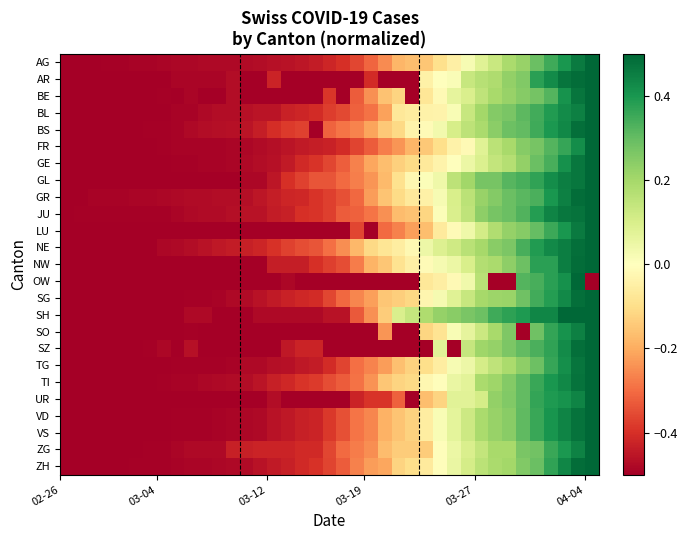

Reading left to right, transcribe all the data shown in this chart.

AG: -0.5	-0.5	-0.5	-0.5	-0.5	-0.5	-0.5	-0.5	-0.5	-0.5	-0.5	-0.5	-0.5	-0.5	-0.5	-0.5	-0.5	-0.5	-0.4	-0.4	-0.4	-0.4	-0.3	-0.3	-0.2	-0.2	-0.2	-0.1	-0.0	0.0	0.1	0.1	0.2	0.2	0.3	0.3	0.4	0.5	0.5
AR: -0.5	-0.5	-0.5	-0.5	-0.5	-0.5	-0.5	-0.5	-0.5	-0.5	-0.5	-0.5	-0.5	-0.5	-0.5	-0.4	-0.5	-0.5	-0.5	-0.5	-0.5	-0.5	-0.4	-0.5	-0.5	-0.5	-0.0	0.0	0.0	0.1	0.2	0.2	0.2	0.3	0.4	0.4	0.5	0.5	0.5
BE: -0.5	-0.5	-0.5	-0.5	-0.5	-0.5	-0.5	-0.5	-0.5	-0.5	-0.5	-0.5	-0.5	-0.5	-0.5	-0.5	-0.5	-0.5	-0.5	-0.4	-0.5	-0.3	-0.2	-0.2	-0.1	-0.5	-0.1	-0.0	0.1	0.1	0.1	0.2	0.2	0.2	0.3	0.3	0.4	0.5	0.5
BL: -0.5	-0.5	-0.5	-0.5	-0.5	-0.5	-0.5	-0.5	-0.5	-0.5	-0.5	-0.5	-0.5	-0.5	-0.5	-0.5	-0.4	-0.4	-0.4	-0.4	-0.4	-0.3	-0.3	-0.2	-0.1	-0.1	-0.0	-0.0	0.0	0.1	0.2	0.3	0.3	0.3	0.3	0.4	0.4	0.4	0.5
BS: -0.5	-0.5	-0.5	-0.5	-0.5	-0.5	-0.5	-0.5	-0.5	-0.5	-0.5	-0.5	-0.5	-0.5	-0.4	-0.4	-0.4	-0.4	-0.5	-0.3	-0.3	-0.3	-0.2	-0.1	-0.1	-0.0	-0.0	0.0	0.1	0.2	0.2	0.2	0.3	0.3	0.4	0.4	0.4	0.5	0.5
FR: -0.5	-0.5	-0.5	-0.5	-0.5	-0.5	-0.5	-0.5	-0.5	-0.5	-0.5	-0.5	-0.5	-0.5	-0.5	-0.5	-0.5	-0.4	-0.4	-0.4	-0.4	-0.4	-0.3	-0.3	-0.2	-0.2	-0.1	-0.1	-0.0	-0.0	0.1	0.2	0.2	0.2	0.3	0.3	0.4	0.4	0.5
GE: -0.5	-0.5	-0.5	-0.5	-0.5	-0.5	-0.5	-0.5	-0.5	-0.5	-0.5	-0.5	-0.5	-0.5	-0.5	-0.5	-0.4	-0.4	-0.4	-0.4	-0.3	-0.3	-0.2	-0.2	-0.1	-0.1	-0.1	-0.0	-0.0	0.1	0.1	0.1	0.2	0.2	0.3	0.3	0.4	0.5	0.5
GL: -0.5	-0.5	-0.5	-0.5	-0.5	-0.5	-0.5	-0.5	-0.5	-0.5	-0.5	-0.5	-0.5	-0.5	-0.5	-0.5	-0.4	-0.4	-0.3	-0.3	-0.3	-0.3	-0.2	-0.2	-0.1	-0.0	0.0	0.0	0.2	0.2	0.3	0.3	0.3	0.3	0.4	0.4	0.5	0.5	0.5
GR: -0.5	-0.5	-0.5	-0.5	-0.5	-0.5	-0.5	-0.5	-0.5	-0.5	-0.5	-0.5	-0.5	-0.5	-0.5	-0.4	-0.4	-0.4	-0.4	-0.4	-0.3	-0.3	-0.2	-0.2	-0.1	-0.1	-0.0	0.0	0.1	0.2	0.2	0.3	0.3	0.3	0.3	0.4	0.4	0.5	0.5
JU: -0.5	-0.5	-0.5	-0.5	-0.5	-0.5	-0.5	-0.5	-0.5	-0.5	-0.5	-0.5	-0.5	-0.5	-0.5	-0.4	-0.4	-0.4	-0.4	-0.4	-0.3	-0.3	-0.3	-0.2	-0.2	-0.2	-0.1	0.0	0.1	0.2	0.2	0.3	0.3	0.3	0.4	0.4	0.5	0.5	0.5
LU: -0.5	-0.5	-0.5	-0.5	-0.5	-0.5	-0.5	-0.5	-0.5	-0.5	-0.5	-0.5	-0.5	-0.5	-0.5	-0.5	-0.5	-0.5	-0.5	-0.5	-0.5	-0.4	-0.5	-0.3	-0.3	-0.2	-0.2	-0.1	-0.0	0.0	0.1	0.2	0.2	0.2	0.3	0.4	0.4	0.5	0.5
NE: -0.5	-0.5	-0.5	-0.5	-0.5	-0.5	-0.5	-0.5	-0.5	-0.5	-0.5	-0.4	-0.4	-0.4	-0.4	-0.4	-0.4	-0.3	-0.3	-0.3	-0.2	-0.2	-0.1	-0.1	-0.1	-0.0	0.0	0.1	0.1	0.2	0.2	0.2	0.3	0.3	0.4	0.4	0.5	0.5	0.5
NW: -0.5	-0.5	-0.5	-0.5	-0.5	-0.5	-0.5	-0.5	-0.5	-0.5	-0.5	-0.5	-0.5	-0.5	-0.5	-0.4	-0.4	-0.4	-0.4	-0.4	-0.3	-0.3	-0.2	-0.2	-0.1	-0.0	-0.0	0.0	0.1	0.1	0.2	0.2	0.2	0.3	0.4	0.4	0.4	0.5	0.5
OW: -0.5	-0.5	-0.5	-0.5	-0.5	-0.5	-0.5	-0.5	-0.5	-0.5	-0.5	-0.5	-0.5	-0.5	-0.5	-0.5	-0.5	-0.5	-0.5	-0.5	-0.5	-0.5	-0.5	-0.5	-0.5	-0.5	-0.1	-0.1	-0.0	0.0	0.2	-0.5	-0.5	0.3	0.3	0.4	0.4	0.5	-0.5
SG: -0.5	-0.5	-0.5	-0.5	-0.5	-0.5	-0.5	-0.5	-0.5	-0.5	-0.5	-0.5	-0.5	-0.5	-0.5	-0.4	-0.4	-0.4	-0.4	-0.4	-0.3	-0.3	-0.2	-0.2	-0.1	-0.1	-0.0	0.0	0.1	0.1	0.2	0.2	0.2	0.3	0.3	0.4	0.4	0.5	0.5
SH: -0.5	-0.5	-0.5	-0.5	-0.5	-0.5	-0.5	-0.5	-0.5	-0.5	-0.5	-0.5	-0.5	-0.5	-0.5	-0.5	-0.5	-0.5	-0.5	-0.5	-0.5	-0.3	-0.2	-0.1	0.1	0.1	0.2	0.2	0.2	0.3	0.3	0.4	0.4	0.4	0.4	0.4	0.5	0.5	0.5
SO: -0.5	-0.5	-0.5	-0.5	-0.5	-0.5	-0.5	-0.5	-0.5	-0.5	-0.5	-0.5	-0.5	-0.5	-0.5	-0.5	-0.5	-0.5	-0.5	-0.5	-0.5	-0.5	-0.5	-0.2	-0.5	-0.5	-0.1	-0.1	0.0	0.1	0.1	0.2	0.3	-0.5	0.3	0.4	0.4	0.4	0.5
SZ: -0.5	-0.5	-0.5	-0.5	-0.5	-0.5	-0.5	-0.5	-0.5	-0.5	-0.5	-0.5	-0.5	-0.5	-0.5	-0.5	-0.4	-0.4	-0.4	-0.5	-0.5	-0.5	-0.5	-0.5	-0.5	-0.5	-0.5	0.1	-0.5	0.1	0.2	0.2	0.3	0.3	0.3	0.4	0.4	0.5	0.5
TG: -0.5	-0.5	-0.5	-0.5	-0.5	-0.5	-0.5	-0.5	-0.5	-0.5	-0.5	-0.5	-0.5	-0.5	-0.5	-0.5	-0.5	-0.4	-0.4	-0.4	-0.4	-0.3	-0.3	-0.2	-0.2	-0.1	-0.1	-0.1	0.0	0.0	0.1	0.2	0.2	0.2	0.3	0.4	0.4	0.5	0.5
TI: -0.5	-0.5	-0.5	-0.5	-0.5	-0.5	-0.5	-0.5	-0.5	-0.5	-0.5	-0.5	-0.5	-0.5	-0.5	-0.4	-0.4	-0.4	-0.4	-0.3	-0.3	-0.3	-0.2	-0.2	-0.1	-0.1	-0.0	-0.0	0.1	0.1	0.2	0.2	0.3	0.3	0.4	0.4	0.4	0.5	0.5
UR: -0.5	-0.5	-0.5	-0.5	-0.5	-0.5	-0.5	-0.5	-0.5	-0.5	-0.5	-0.5	-0.5	-0.5	-0.5	-0.5	-0.5	-0.5	-0.5	-0.5	-0.5	-0.4	-0.4	-0.4	-0.3	-0.5	-0.2	-0.1	0.1	0.1	0.1	0.2	0.3	0.3	0.4	0.4	0.4	0.4	0.5
VD: -0.5	-0.5	-0.5	-0.5	-0.5	-0.5	-0.5	-0.5	-0.5	-0.5	-0.5	-0.5	-0.5	-0.5	-0.5	-0.5	-0.4	-0.4	-0.4	-0.4	-0.3	-0.3	-0.3	-0.2	-0.2	-0.1	-0.1	0.0	0.1	0.1	0.2	0.2	0.2	0.3	0.4	0.4	0.4	0.5	0.5
VS: -0.5	-0.5	-0.5	-0.5	-0.5	-0.5	-0.5	-0.5	-0.5	-0.5	-0.5	-0.5	-0.5	-0.5	-0.5	-0.5	-0.4	-0.4	-0.4	-0.4	-0.3	-0.3	-0.3	-0.2	-0.2	-0.1	-0.1	0.0	0.1	0.1	0.2	0.2	0.2	0.3	0.4	0.4	0.4	0.5	0.5
ZG: -0.5	-0.5	-0.5	-0.5	-0.5	-0.5	-0.5	-0.5	-0.5	-0.5	-0.5	-0.5	-0.4	-0.4	-0.4	-0.4	-0.4	-0.4	-0.4	-0.4	-0.3	-0.3	-0.2	-0.2	-0.1	-0.1	-0.1	-0.0	0.0	0.1	0.1	0.2	0.2	0.3	0.3	0.4	0.4	0.4	0.5
ZH: -0.5	-0.5	-0.5	-0.5	-0.5	-0.5	-0.5	-0.5	-0.5	-0.5	-0.5	-0.5	-0.5	-0.5	-0.5	-0.4	-0.4	-0.4	-0.4	-0.4	-0.3	-0.3	-0.2	-0.2	-0.1	-0.1	-0.1	-0.0	0.1	0.1	0.2	0.2	0.2	0.3	0.3	0.4	0.4	0.5	0.5